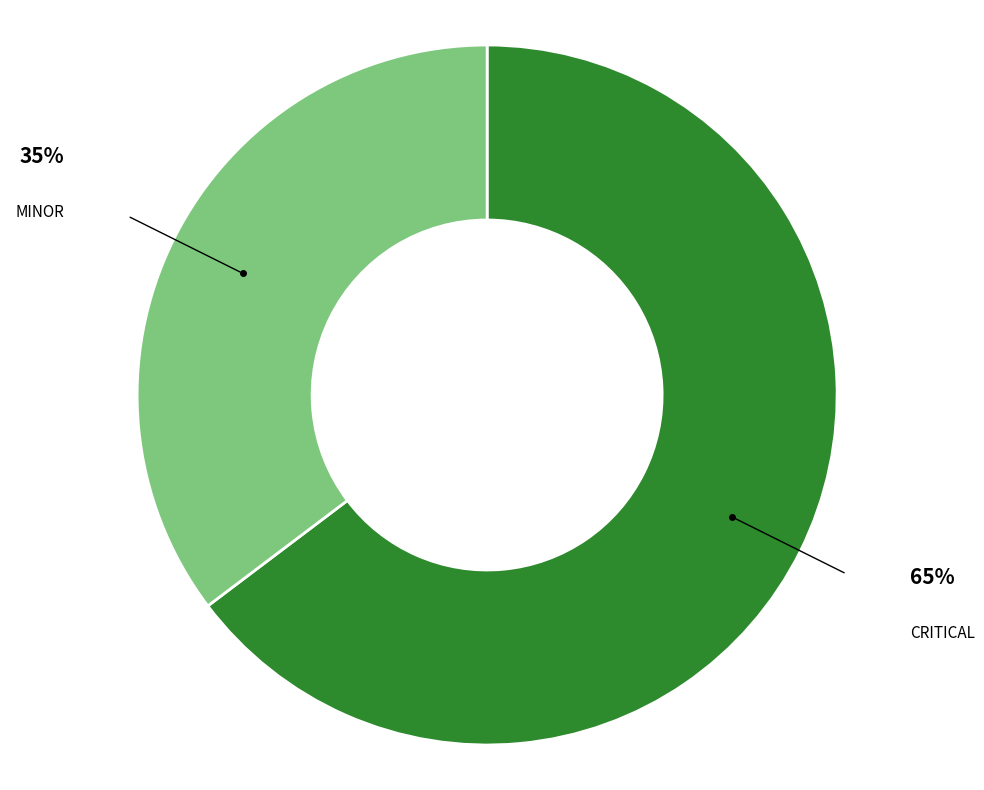

Do CRITICAL and MINOR together represent more than half of the pie?

Yes